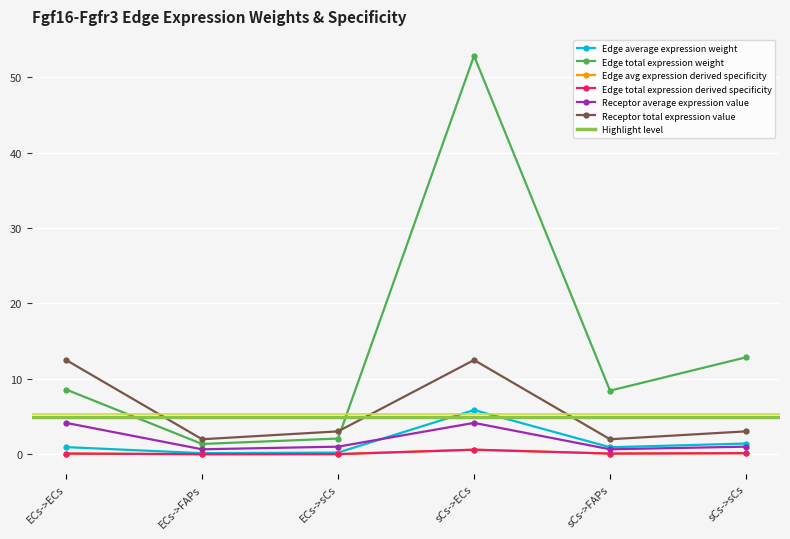

True or false: Receptor total expression value and Edge total expression derived specificity cross at least once.

False